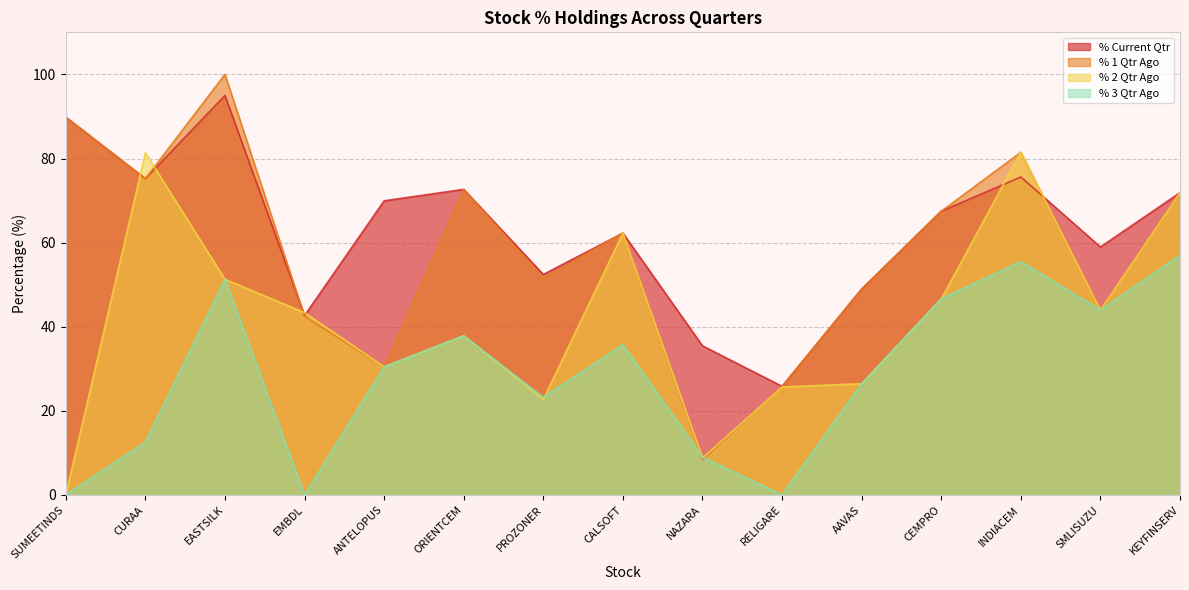

Which category has the highest value in the % Current Qtr series?

EASTSILK